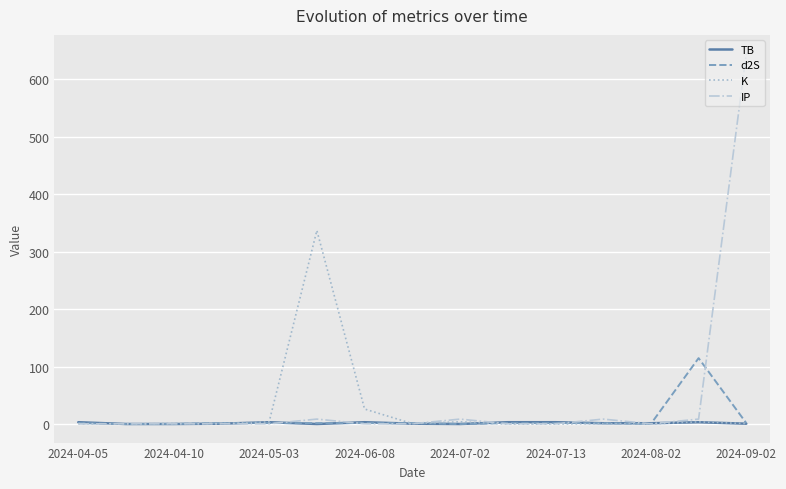

What is the highest value of the d2S series?

114.8